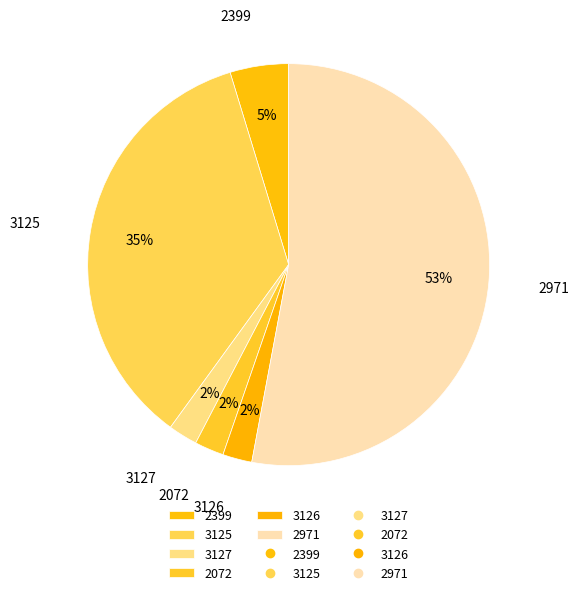

Which category has the biggest portion of the pie?

2971